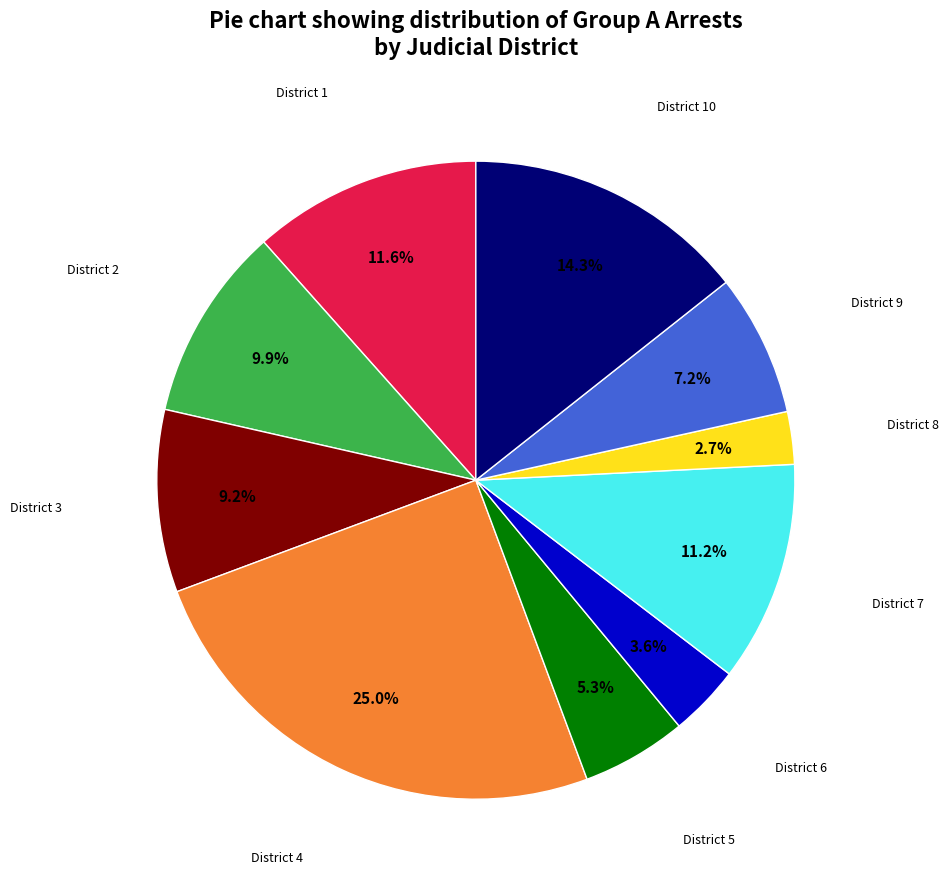

Is there a majority slice in this chart?

No